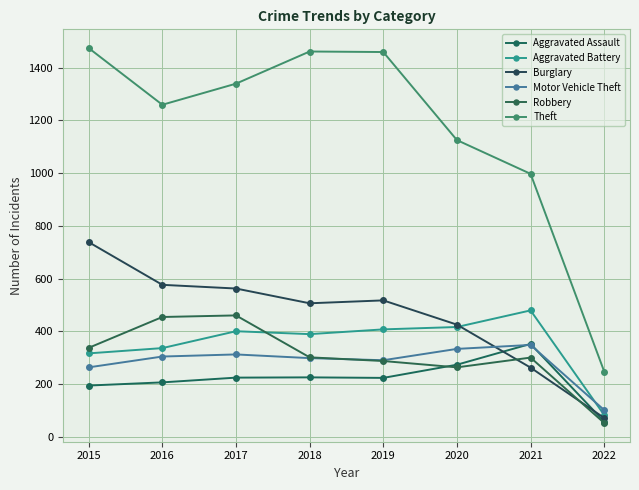

Is this an area chart (filled region under the line)?

No